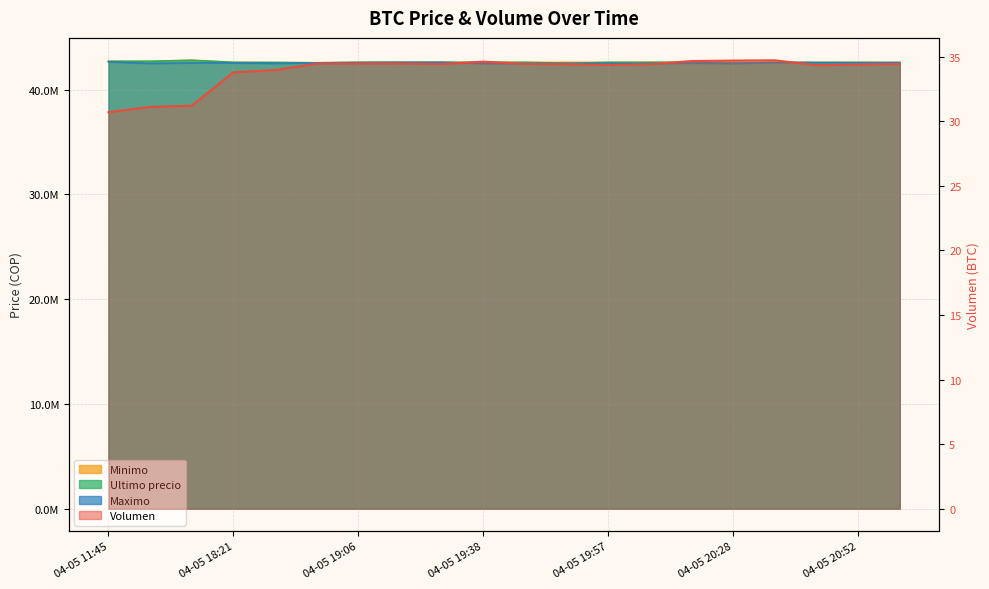

How many distinct data groups are displayed?

4